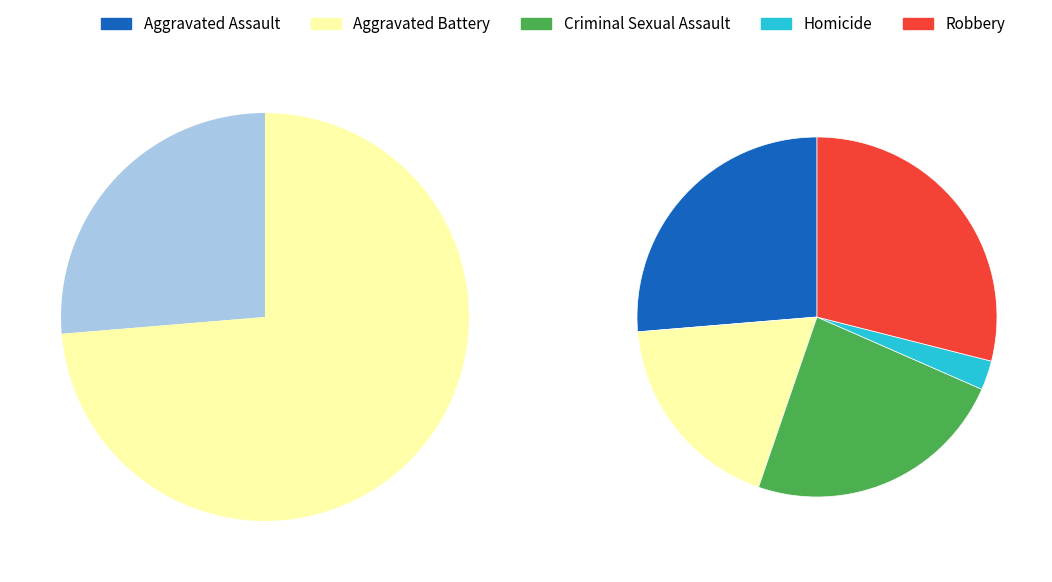

To the nearest percent, what is the average slice percentage?

20%